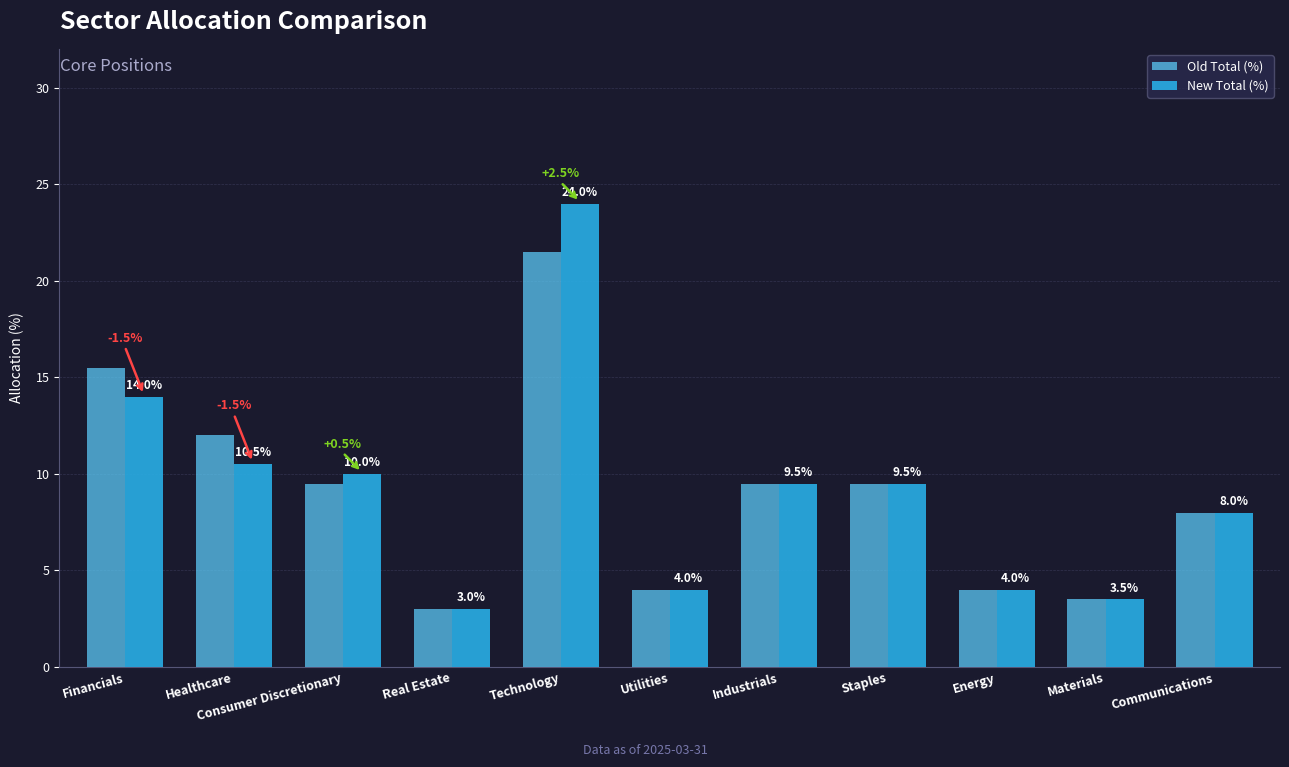

At Technology, list the series in order from smallest to largest.

Old Total (%), New Total (%)